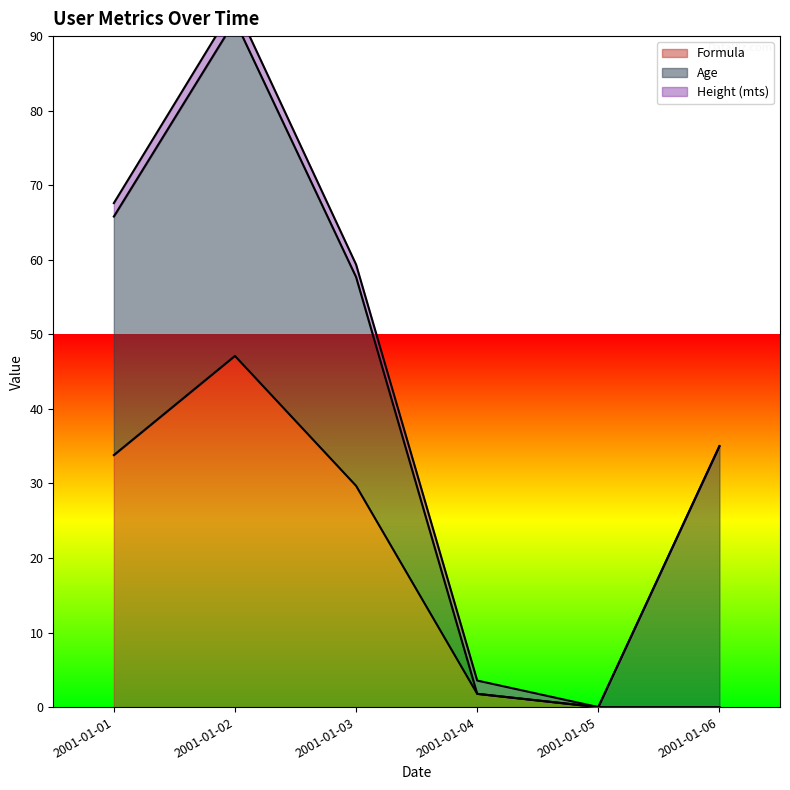

How many lines are shown in the chart?

3